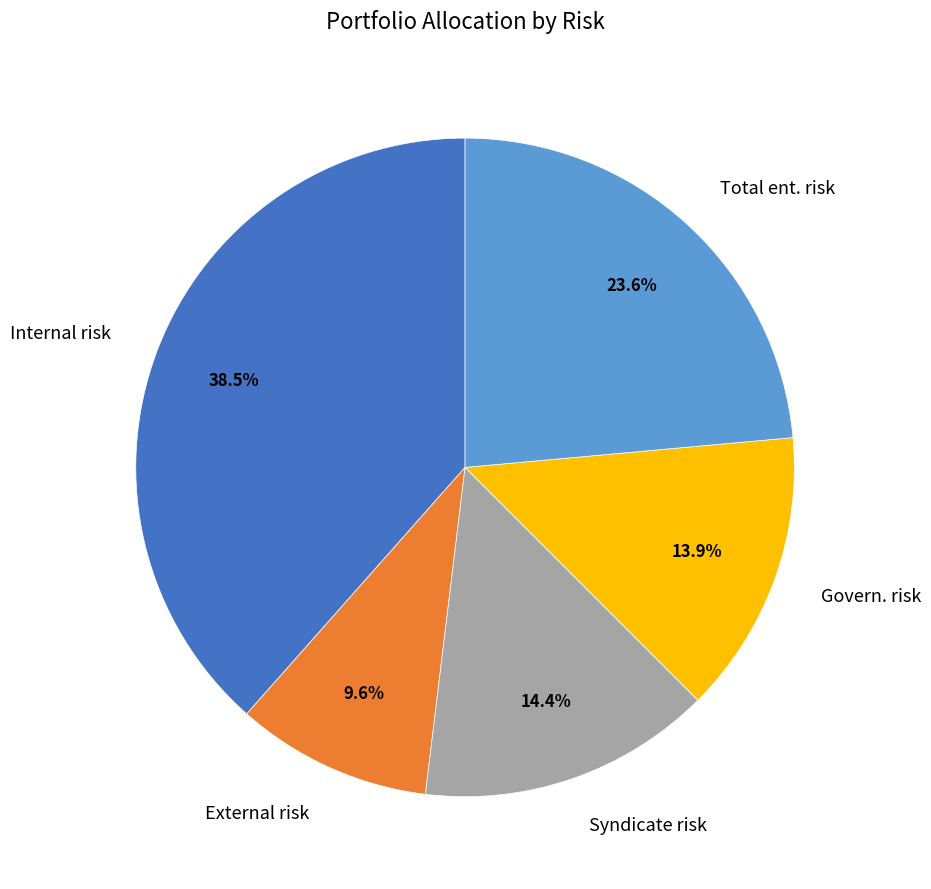

Combined, do Govern. risk and External risk account for over 50%?

No